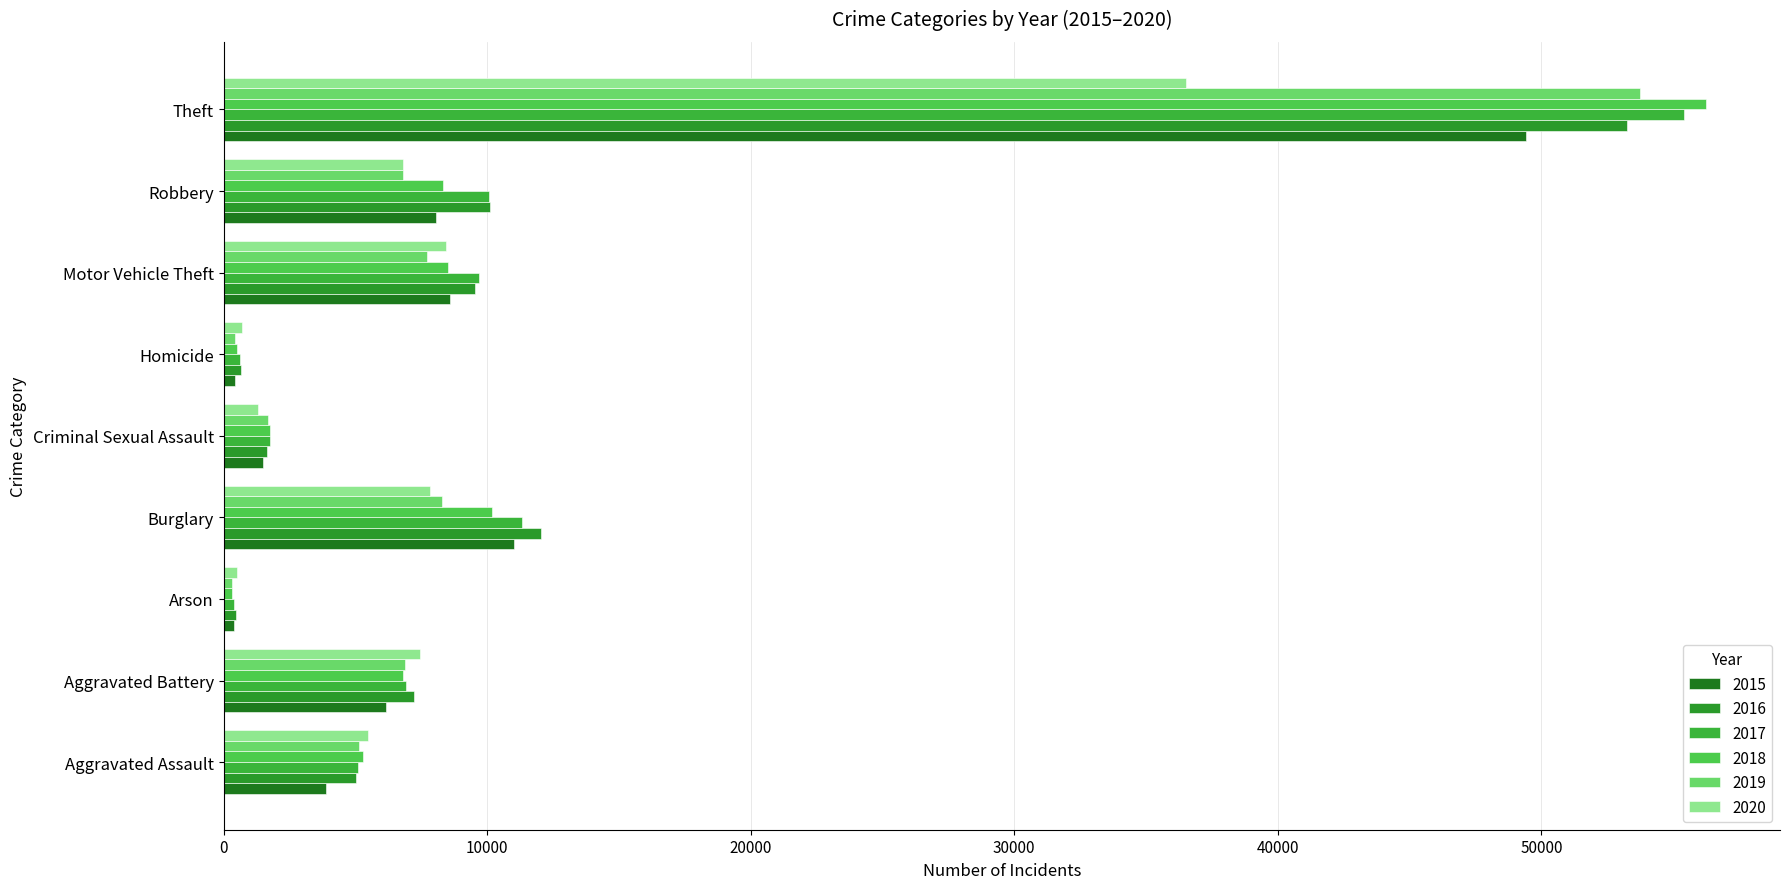

What is the difference between the second highest and second lowest values in the 2017 series?

10704